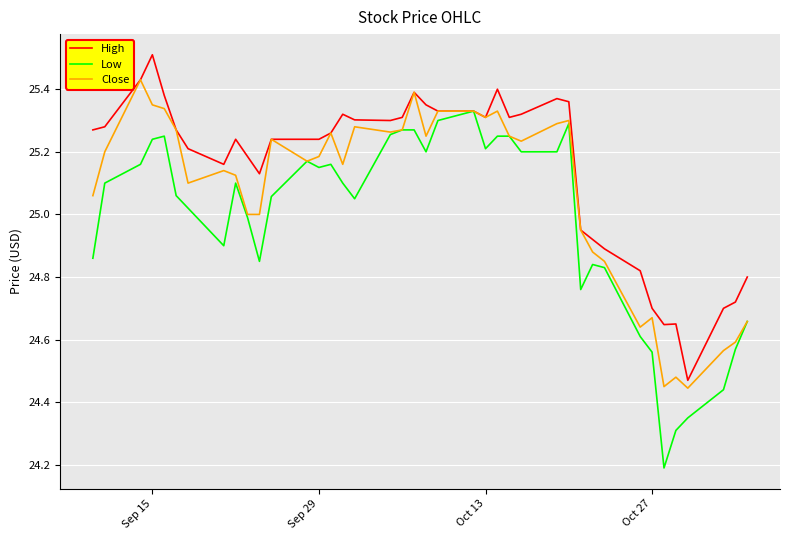

Rank the series by their maximum value, from lowest to highest.

Low, Close, High